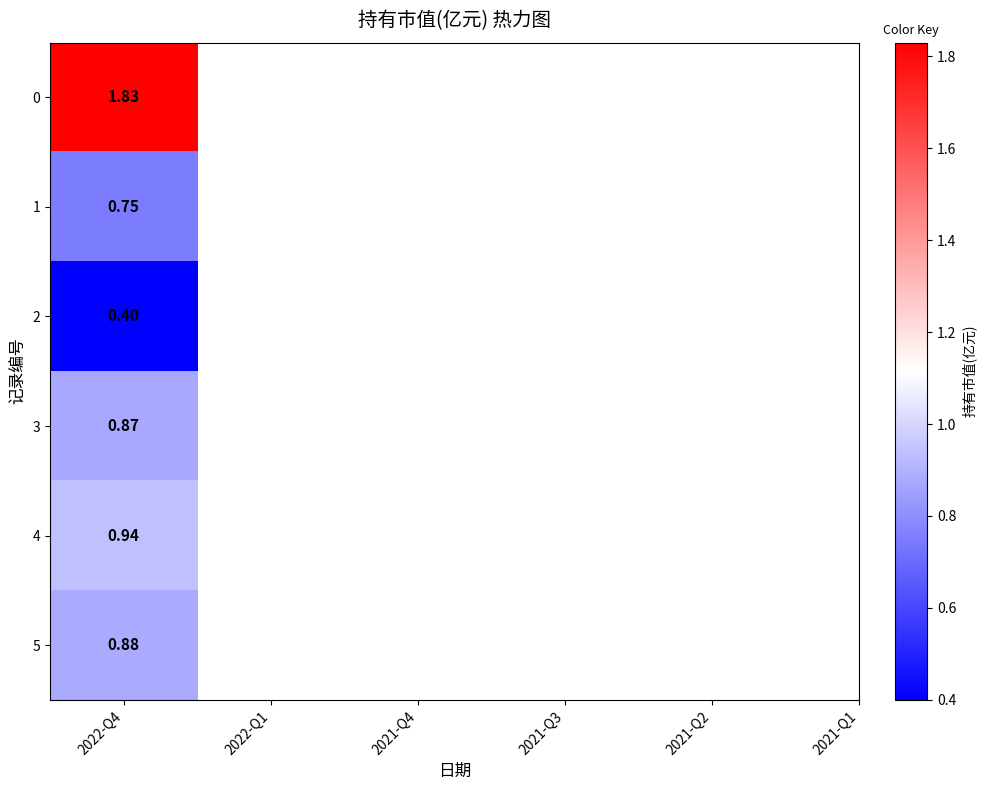

List the labels in order of value, smallest first.

2021-Q4, 2022-Q1, 2021-Q3, 2021-Q1, 2021-Q2, 2022-Q4